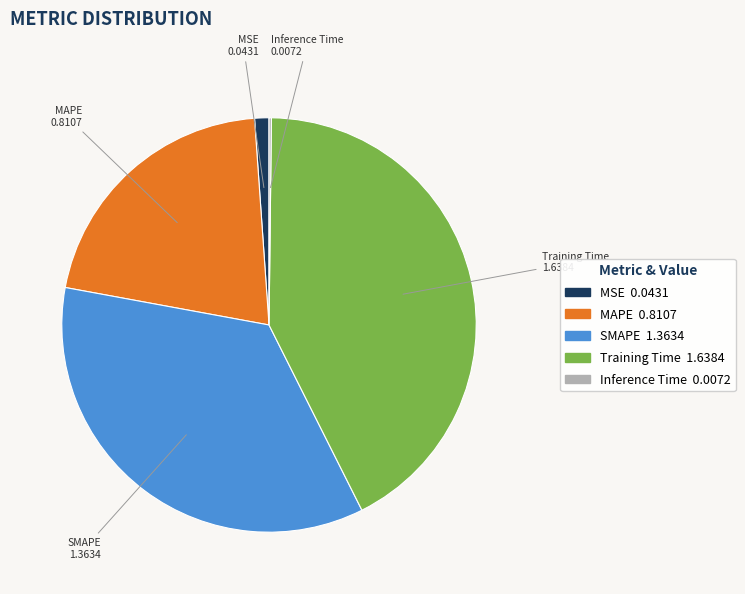

True or false: Training Time accounts for 54% of the total.

False